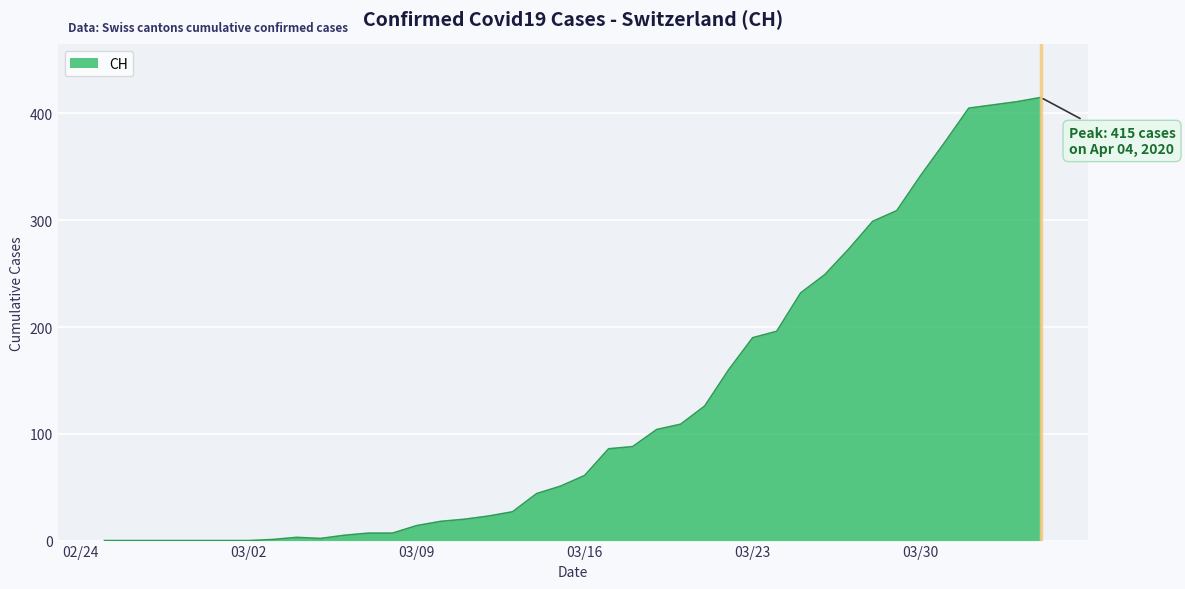

What is the greatest value displayed?

415